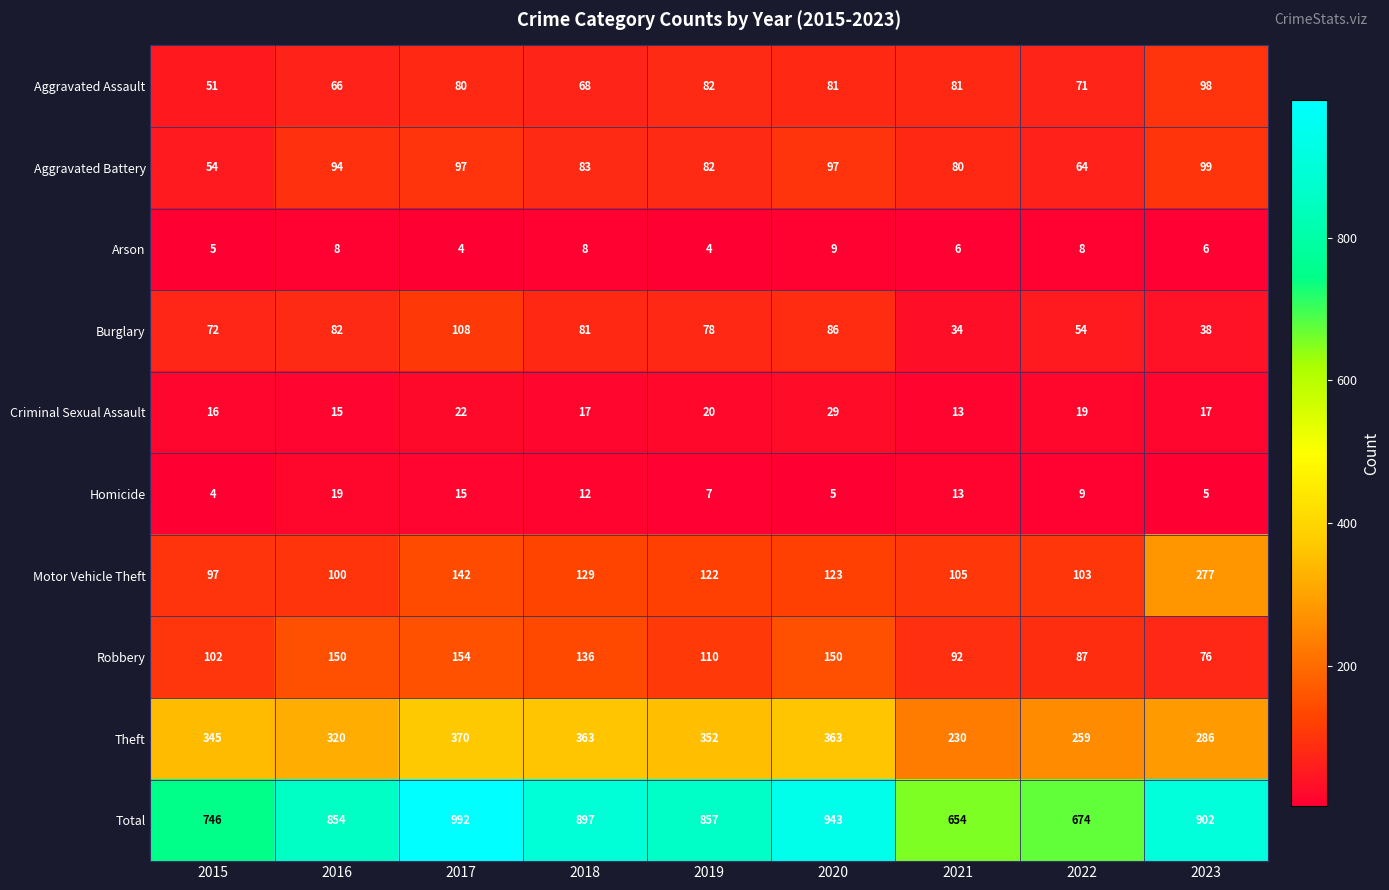

What is the total value across all series at 2023?

1804